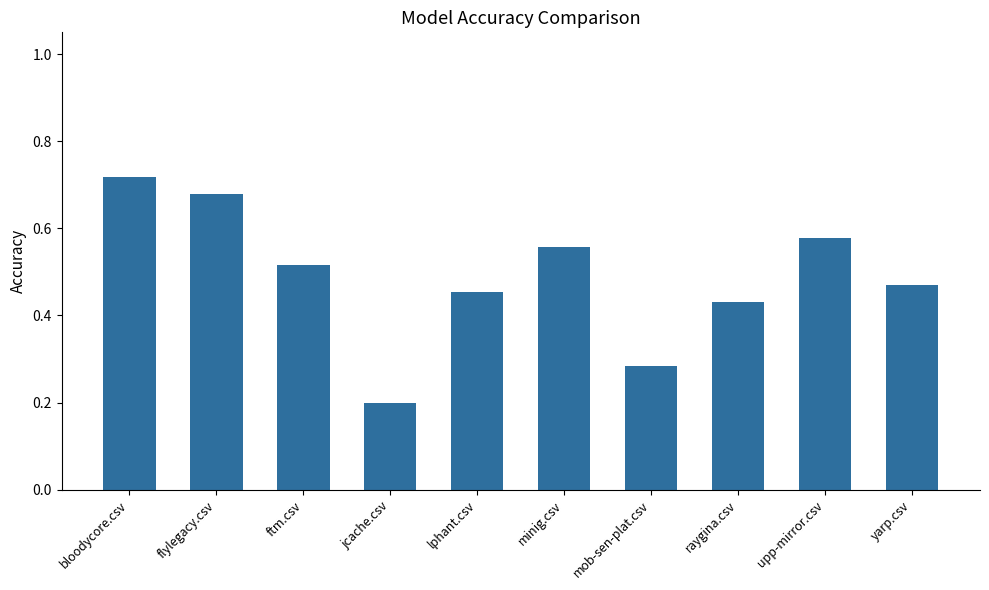

At which label is the value closest to 0?

jcache.csv